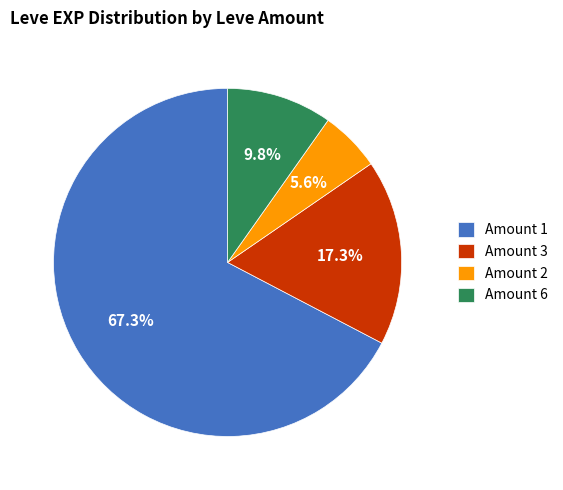

Between Amount 3 and Amount 1, which is larger?

Amount 1